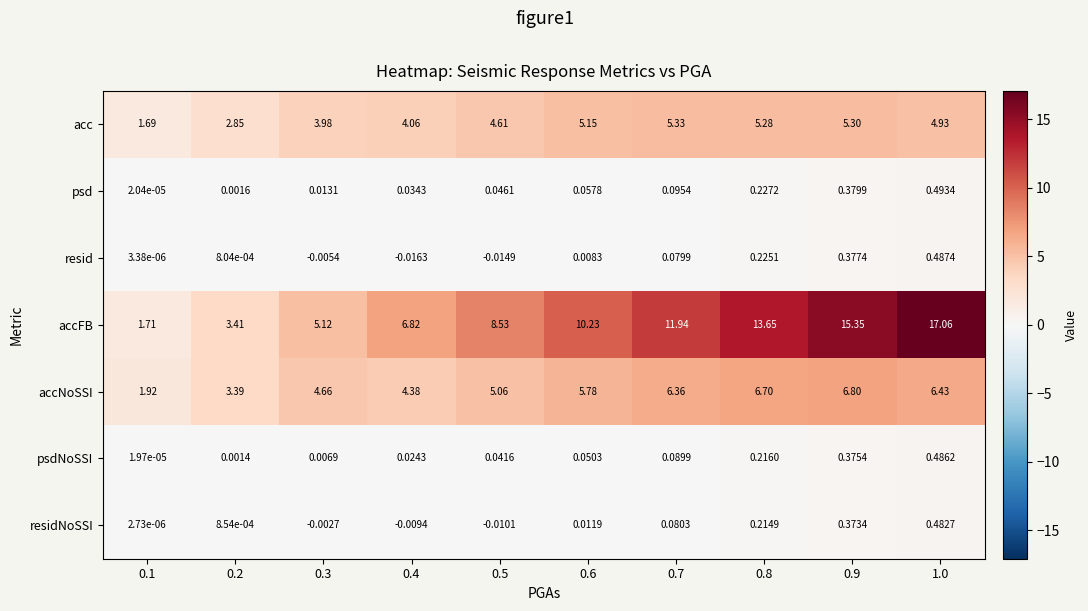

Which series changed the most between 0.3 and 0.8?

accFB